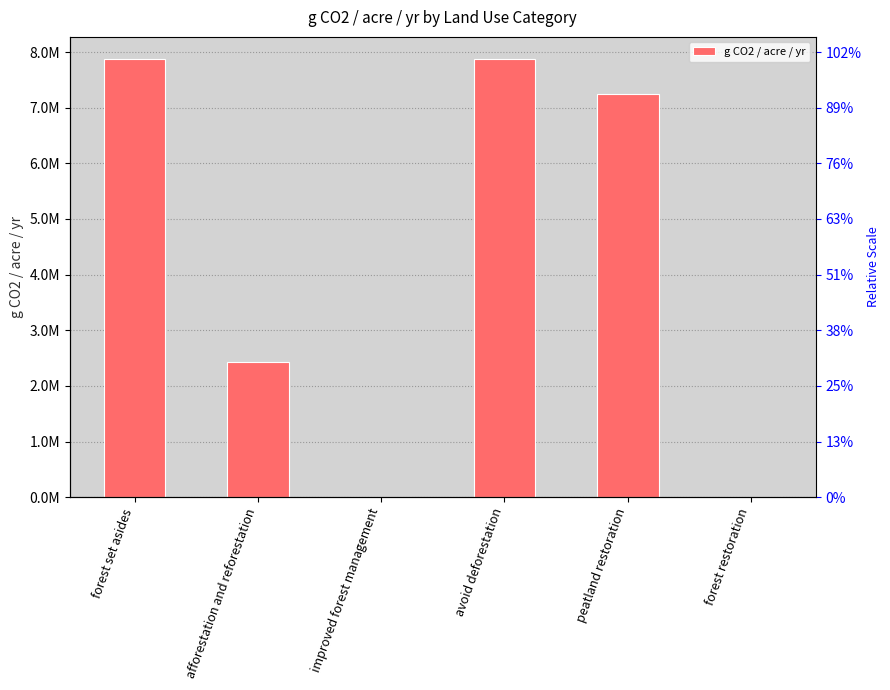

Is it true that the value at forest set asides is 7879241.6?

True